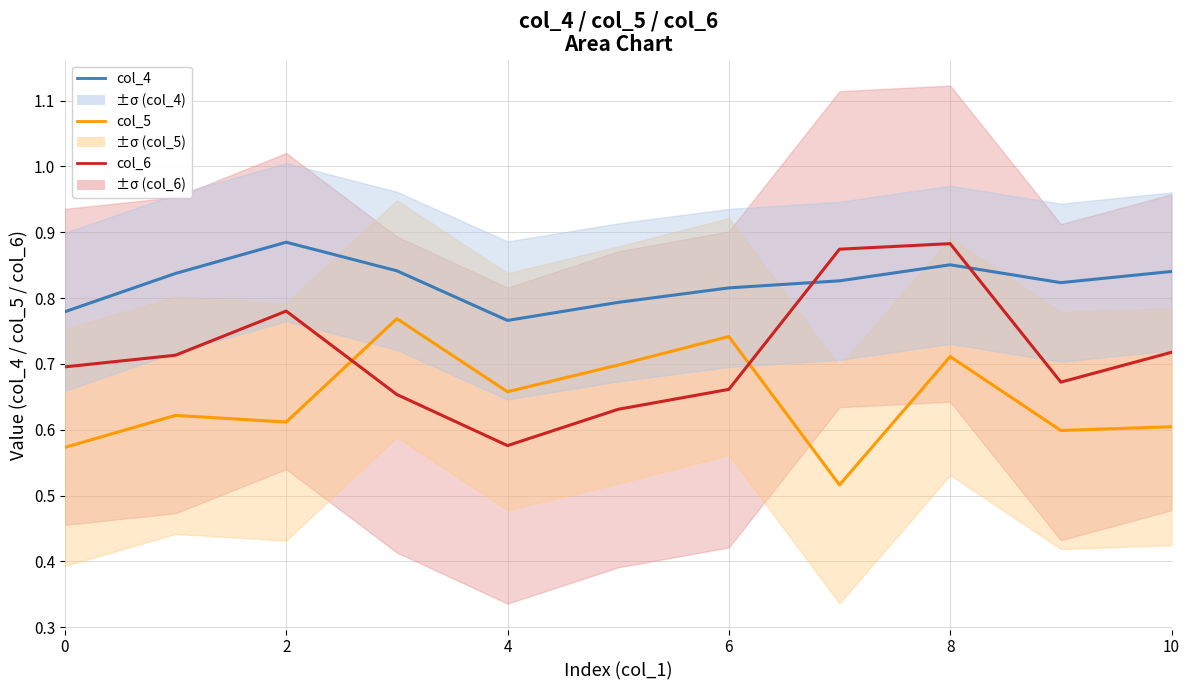

What value does the col_6 series have at 0?

0.7